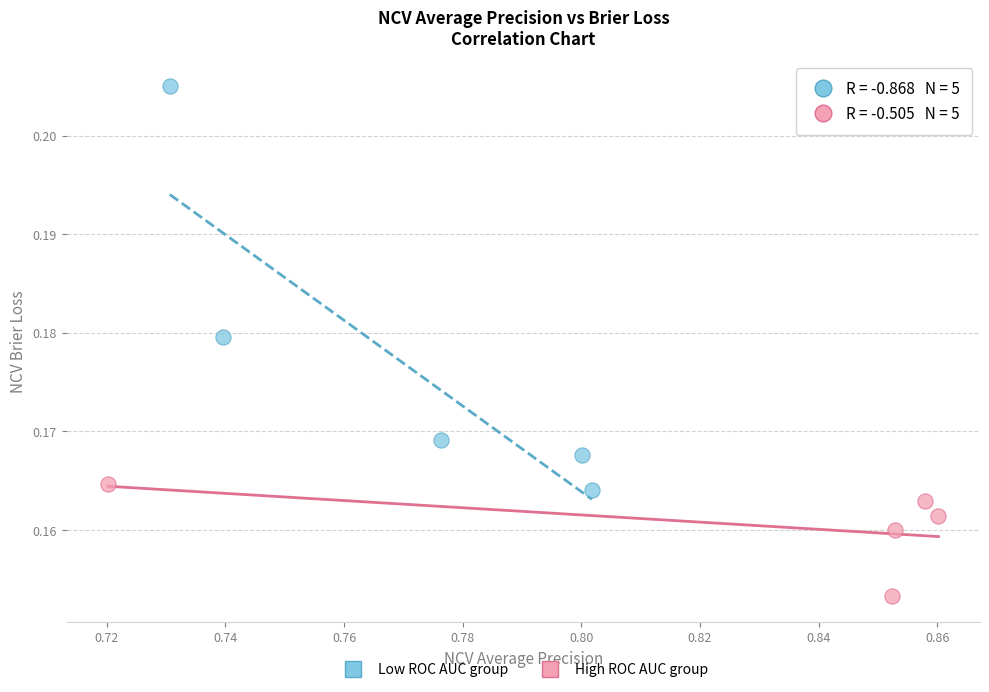

Which series contains the lowest Y value?

High ROC AUC group